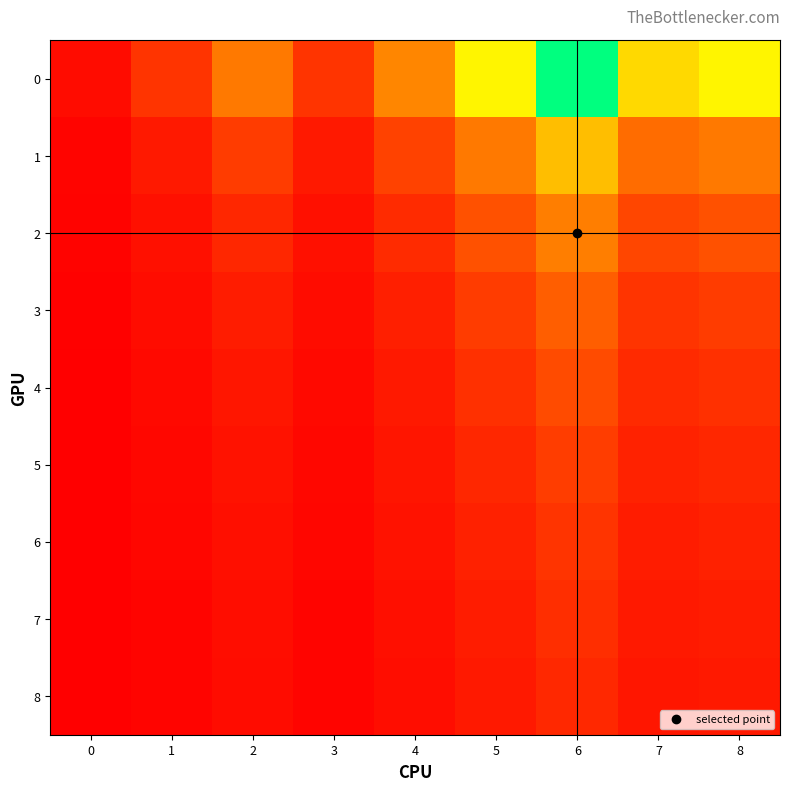

What is the total value across all series at 6?

2.8